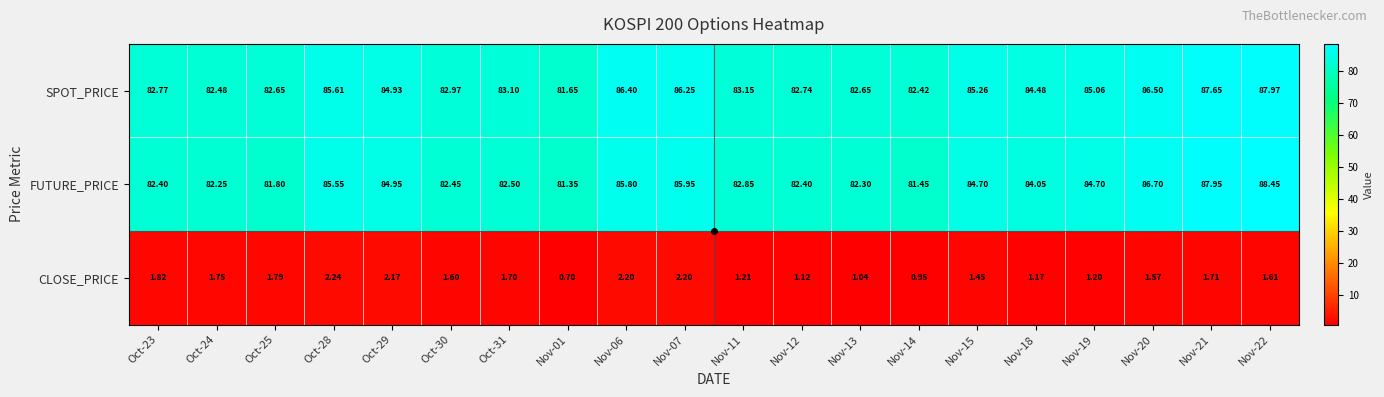

Count the number of categories in the chart.

20